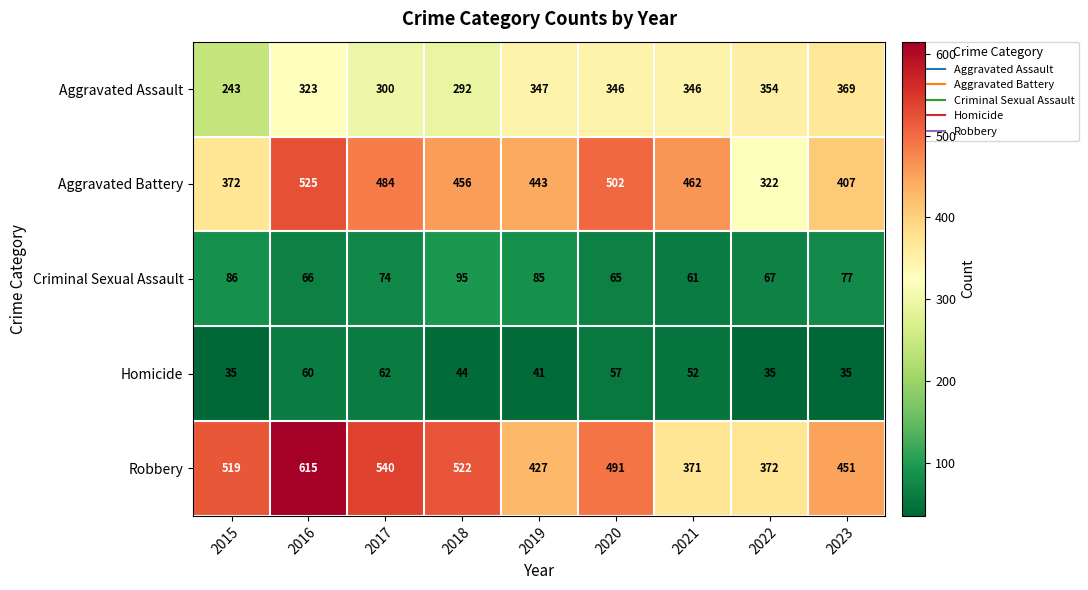

Which series has the widest spread of values?

Robbery